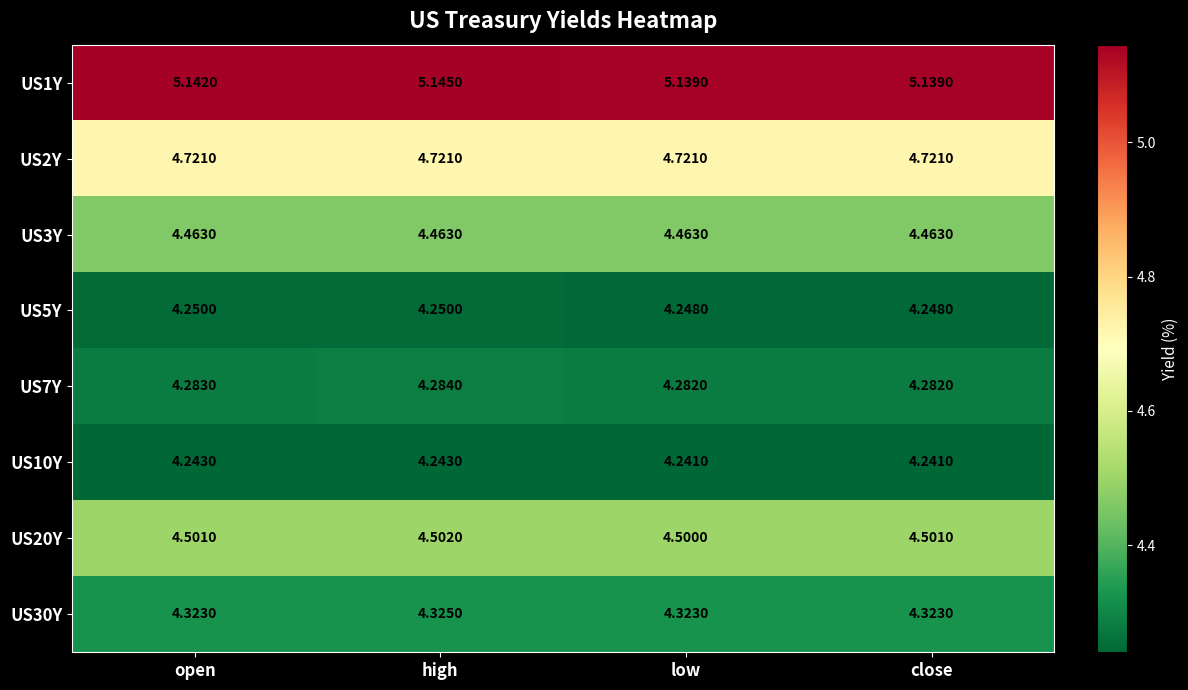

Which series has the largest total across all categories?

US1Y